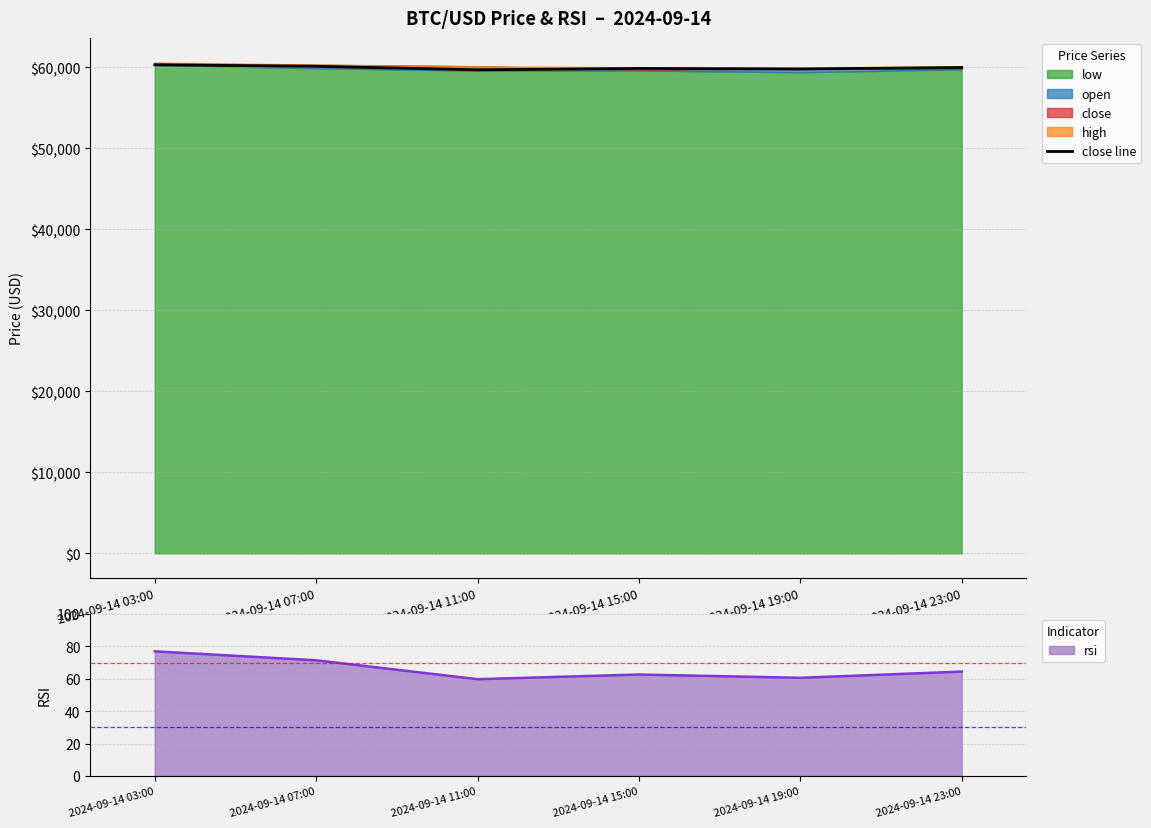

What is the average value?

59975.5